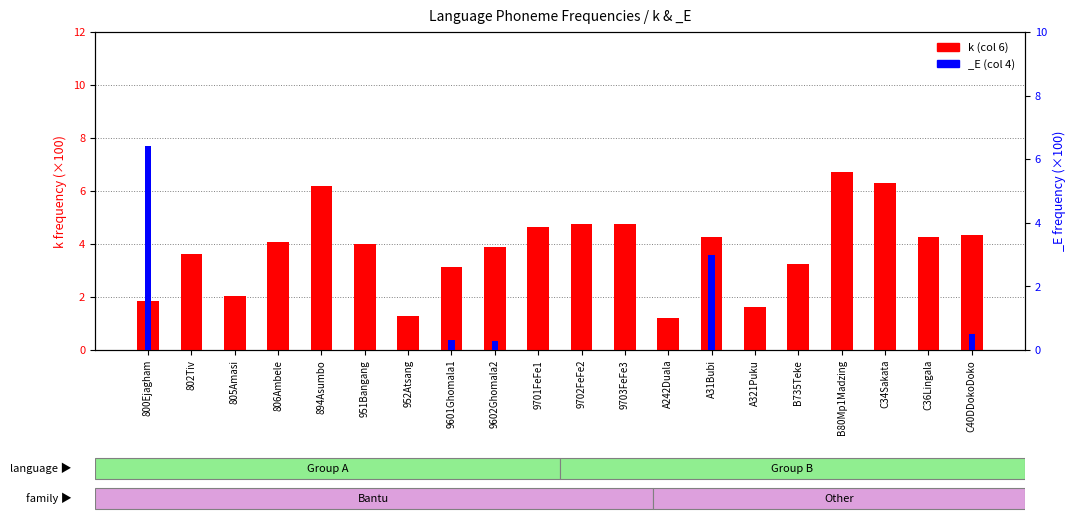

Which label corresponds to the smallest value in the chart?

A242Duala